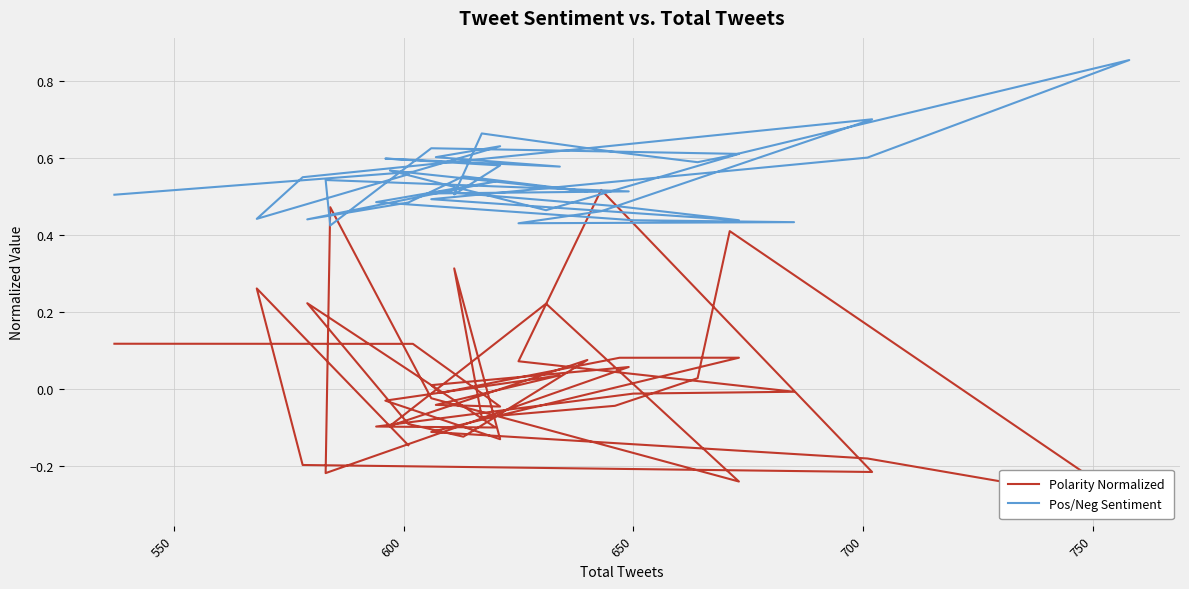

How many categories are shown in the chart?

40